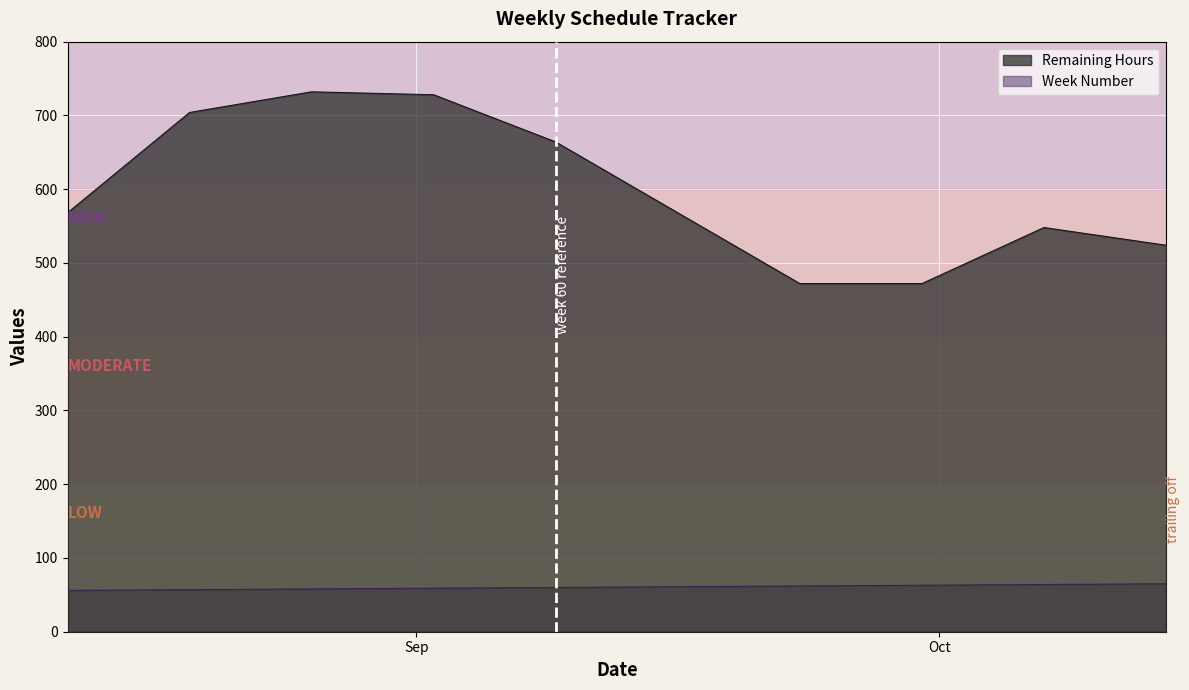

How many lines are shown in the chart?

2